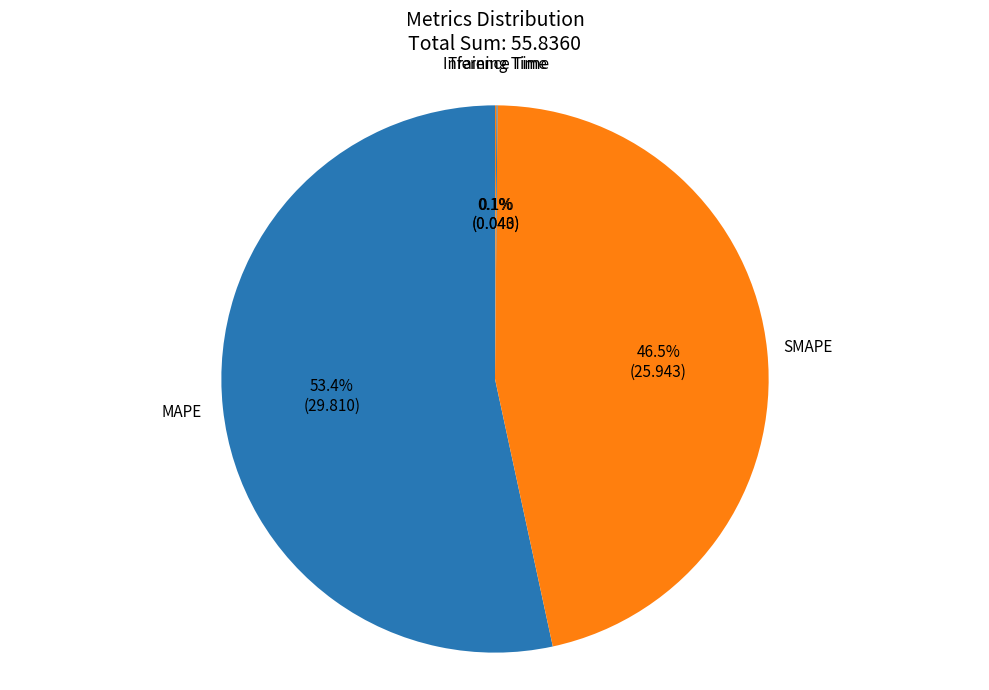

What percentage is NOT represented by SMAPE?

53.5%